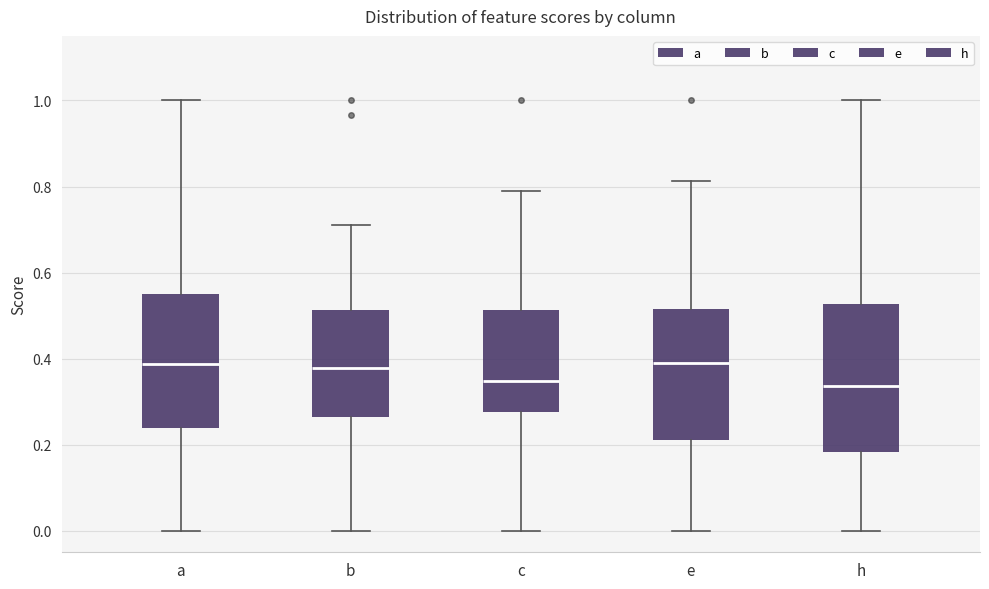

Comparing the boxes themselves (not the whiskers), which one is the tallest?

h